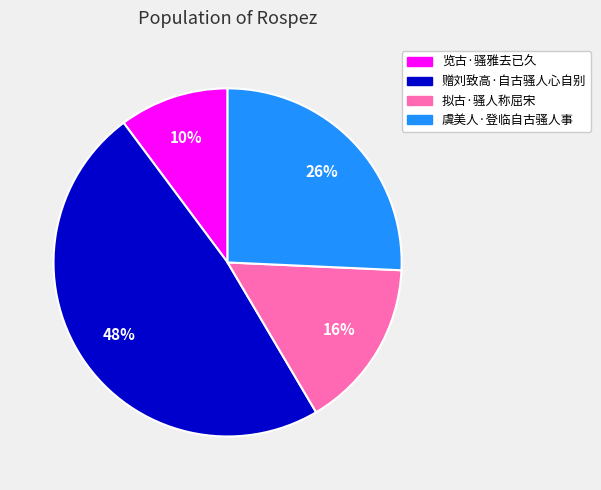

To the nearest percent, what is the difference between the 览古·骚雅去已久 and 拟古·骚人称屈宋 slice percentages?

6%